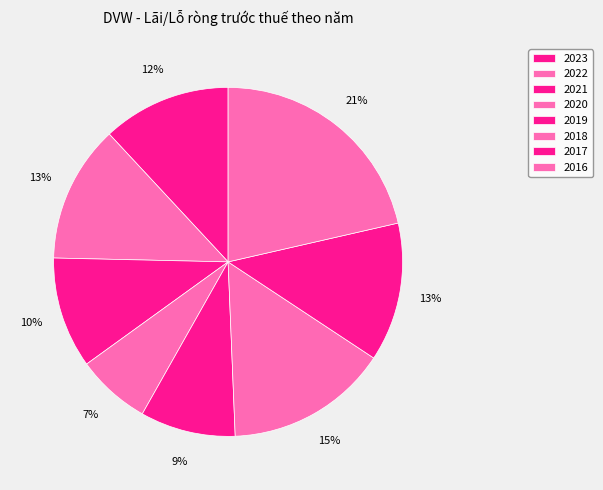

Approximately how many times larger is the value at 2020 compared to 2021?

0.7